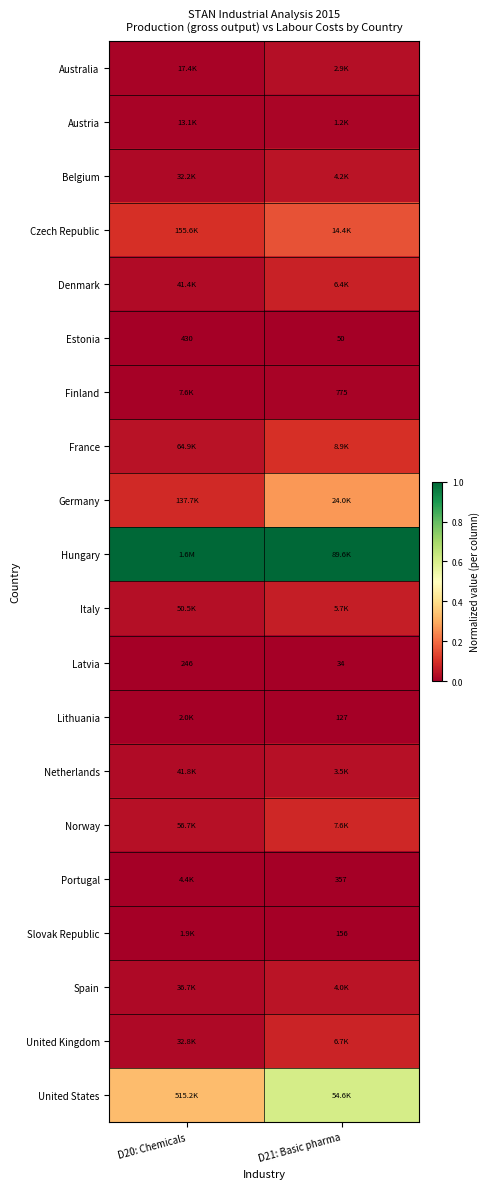

Which series has the largest total across all categories?

Hungary